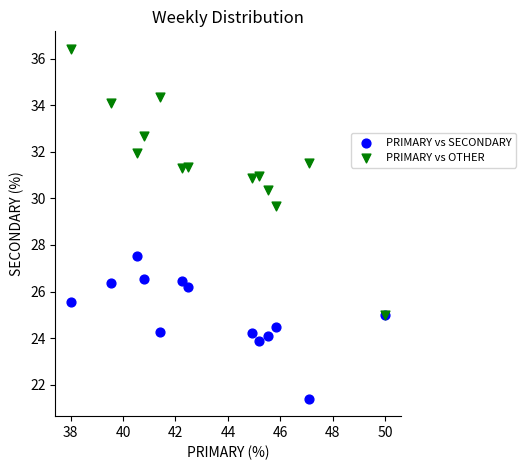

Across all series, what Y value is closest to 28?

27.5